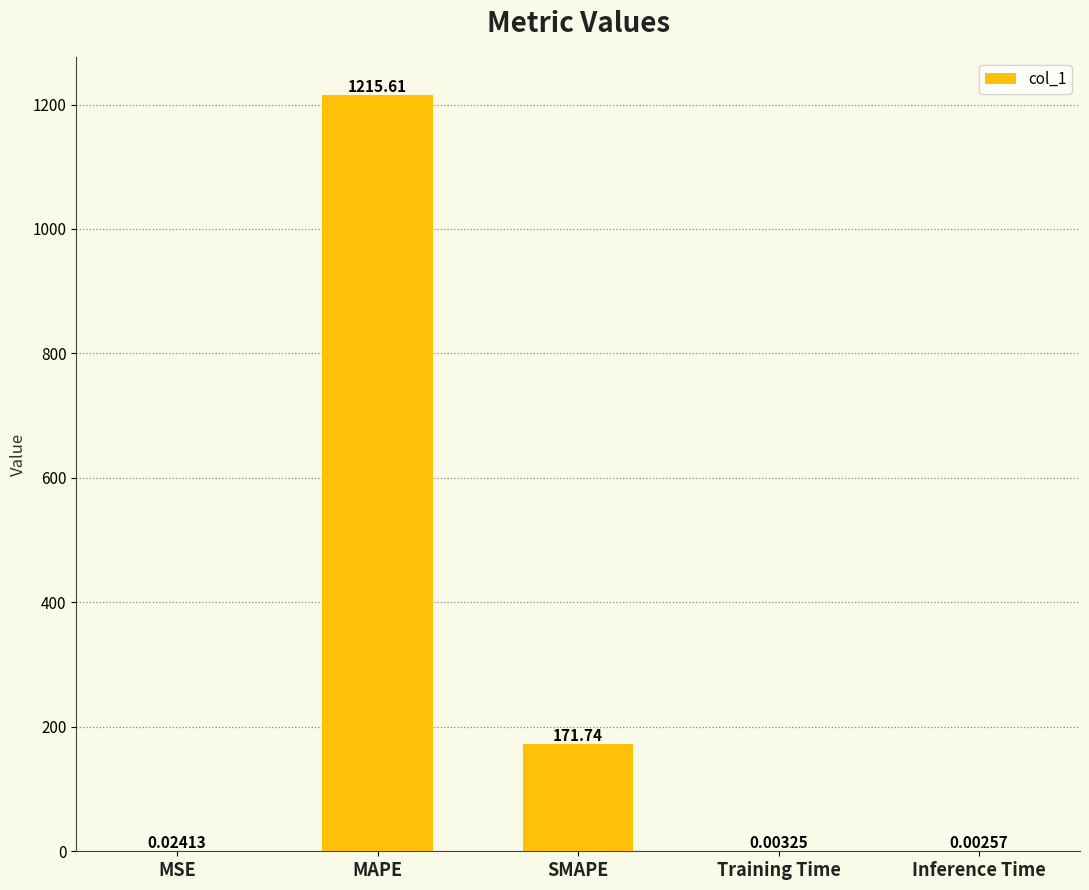

Read the value at SMAPE.

171.7